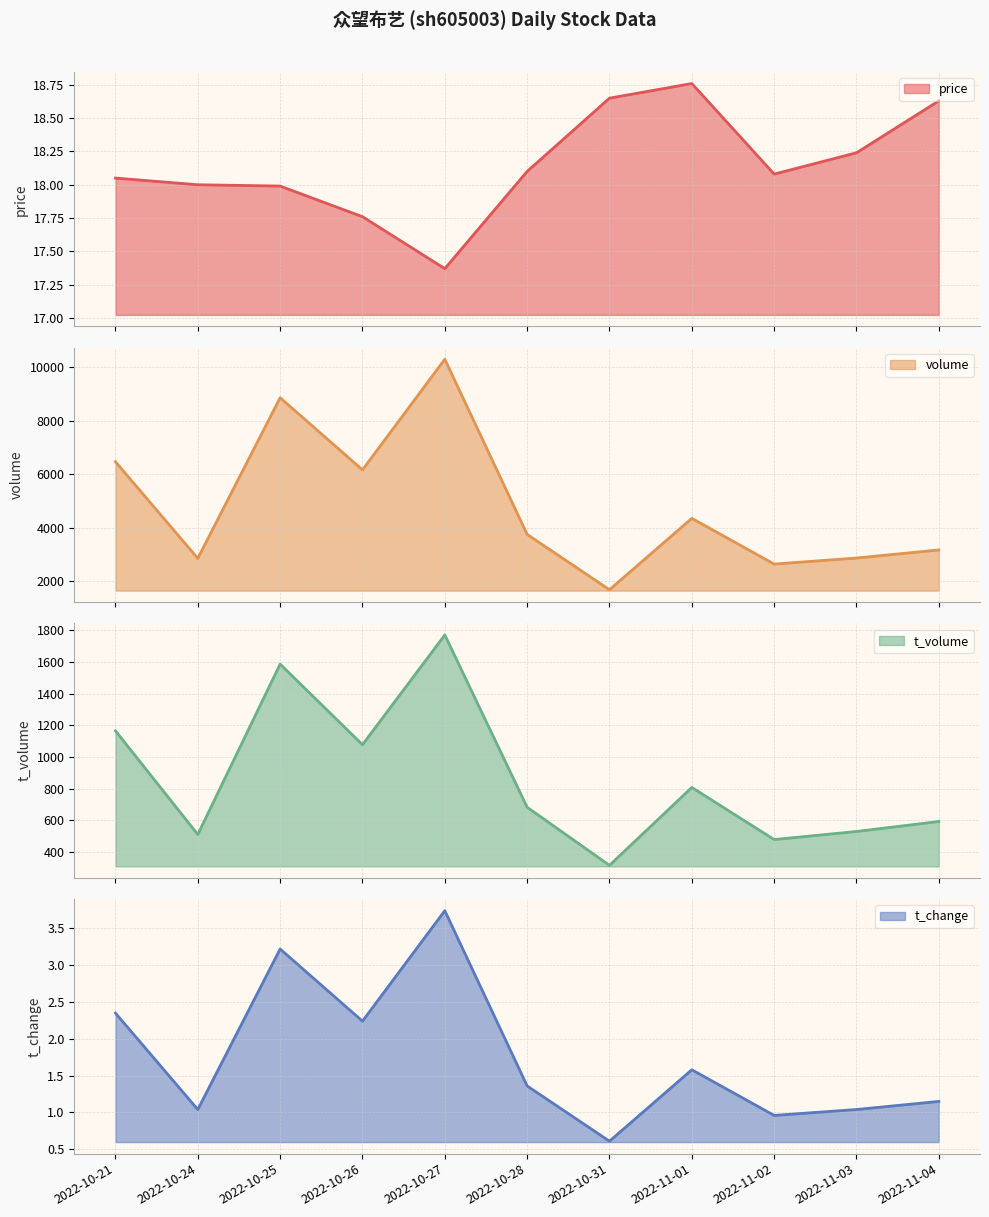

True or false: volume and t_change intersect in this chart.

False